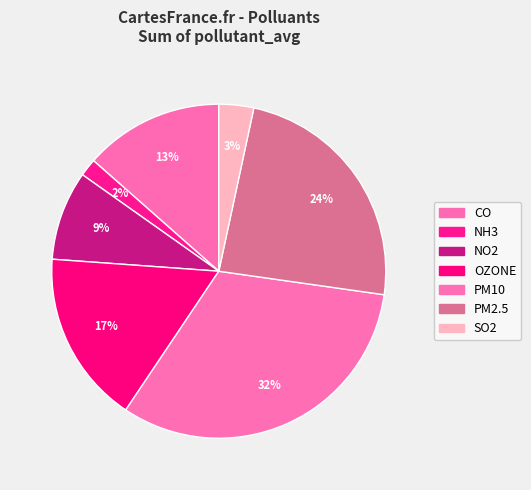

Between NH3 and OZONE, which is larger?

OZONE